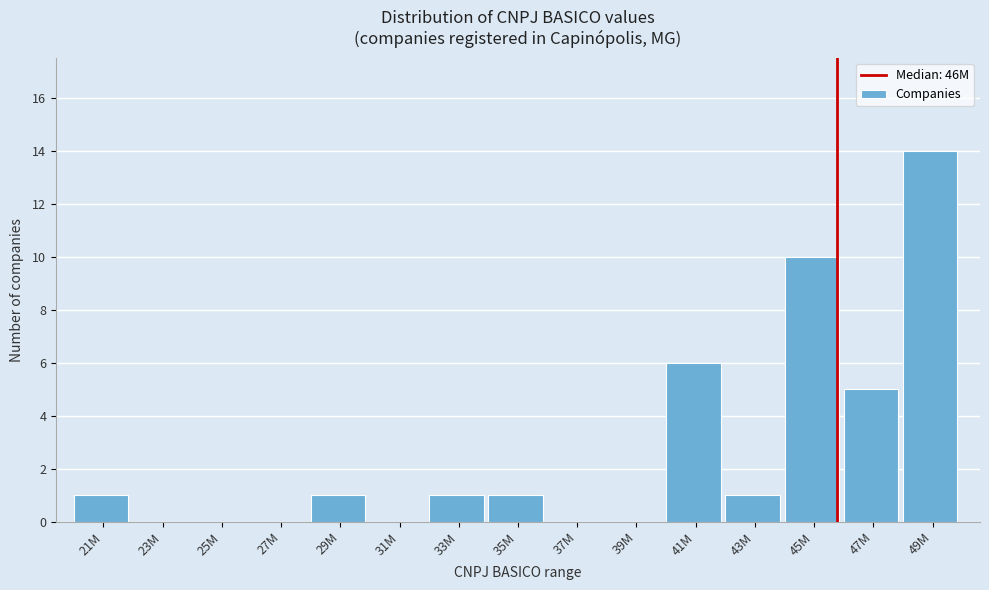

Reading left to right, transcribe all the data shown in this chart.

21M=1	23M=0	25M=0	27M=0	29M=1	31M=0	33M=1	35M=1	37M=0	39M=0	41M=6	43M=1	45M=10	47M=5	49M=14